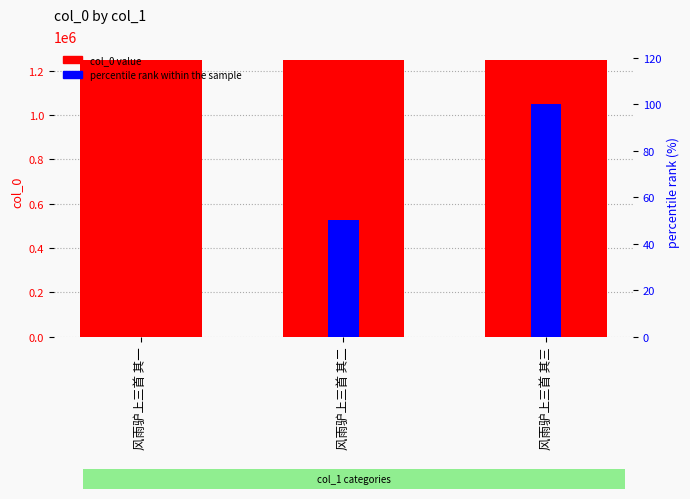

How many bars are there in total?

6